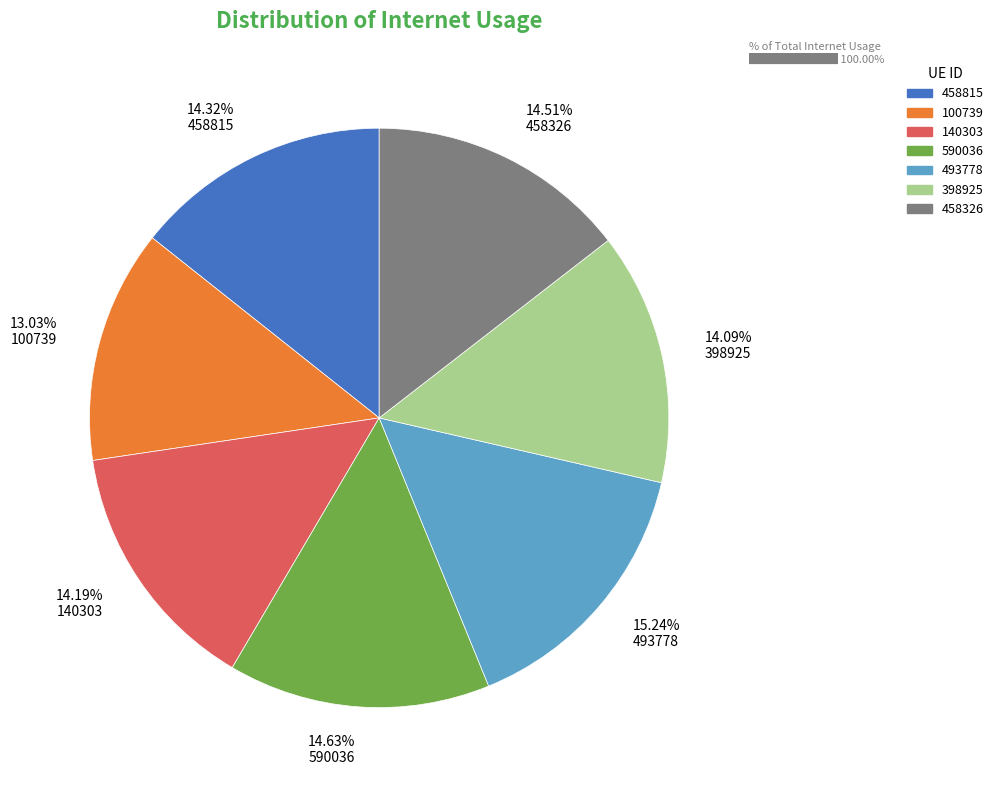

Does any single category account for the majority?

No